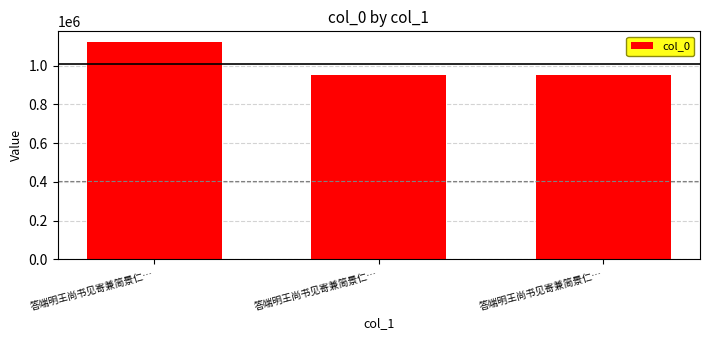

How many bars are there in total?

3